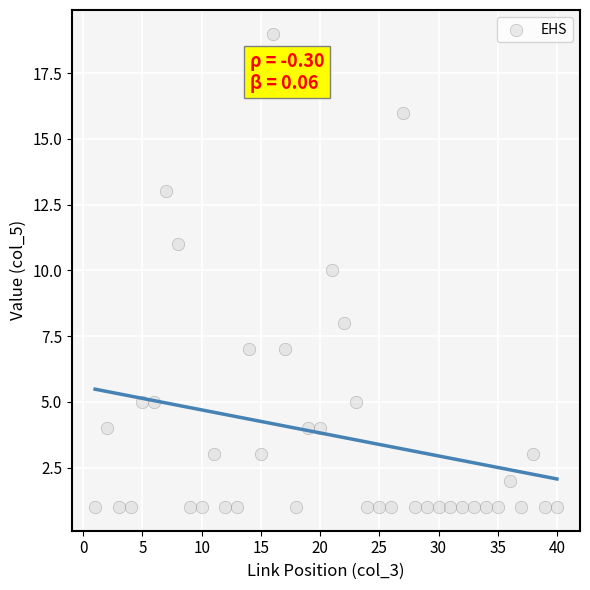

What is the range of X values (max minus min)?

39